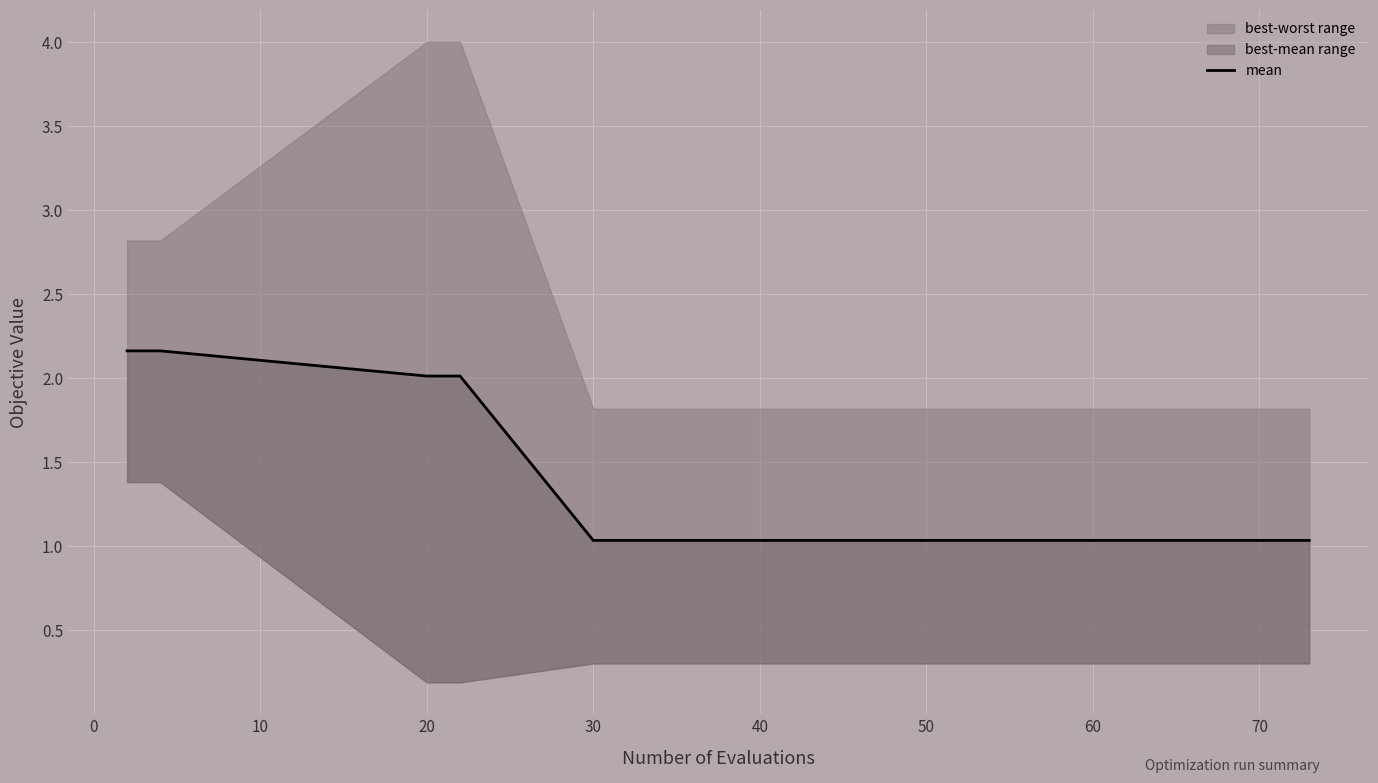

True or false: there are more than 1 points higher than both neighbors.

False